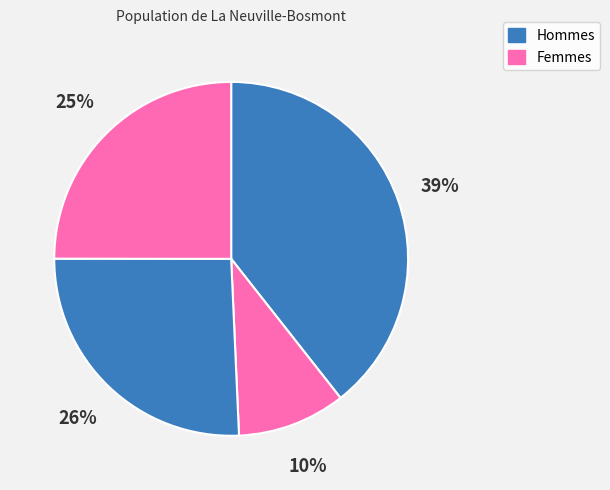

To the nearest percent, what is the difference between the largest and smallest slice percentages?

29%